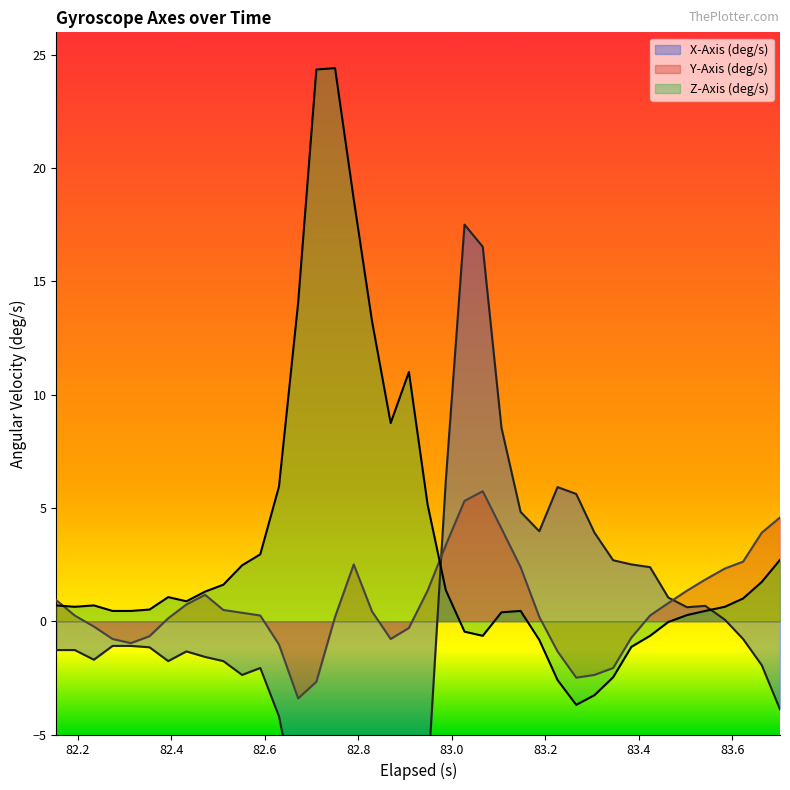

Where is the first local maximum for Z-Axis (deg/s)?

82.4